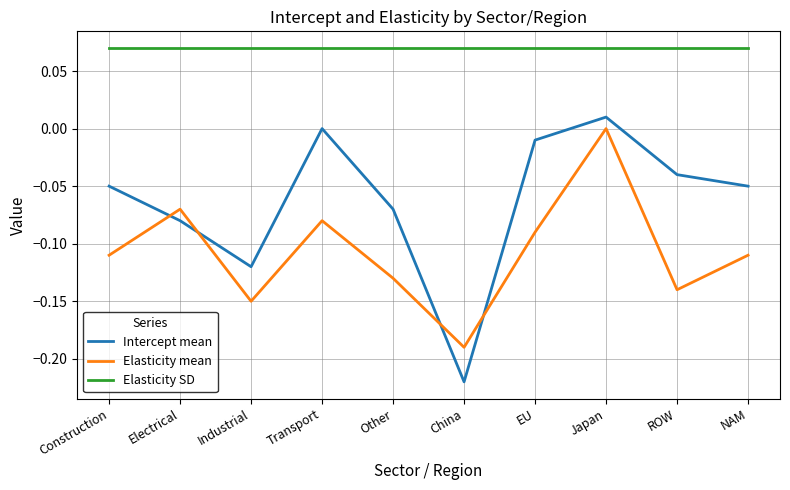

Rank the series by their maximum value, from lowest to highest.

Elasticity mean, Intercept mean, Elasticity SD